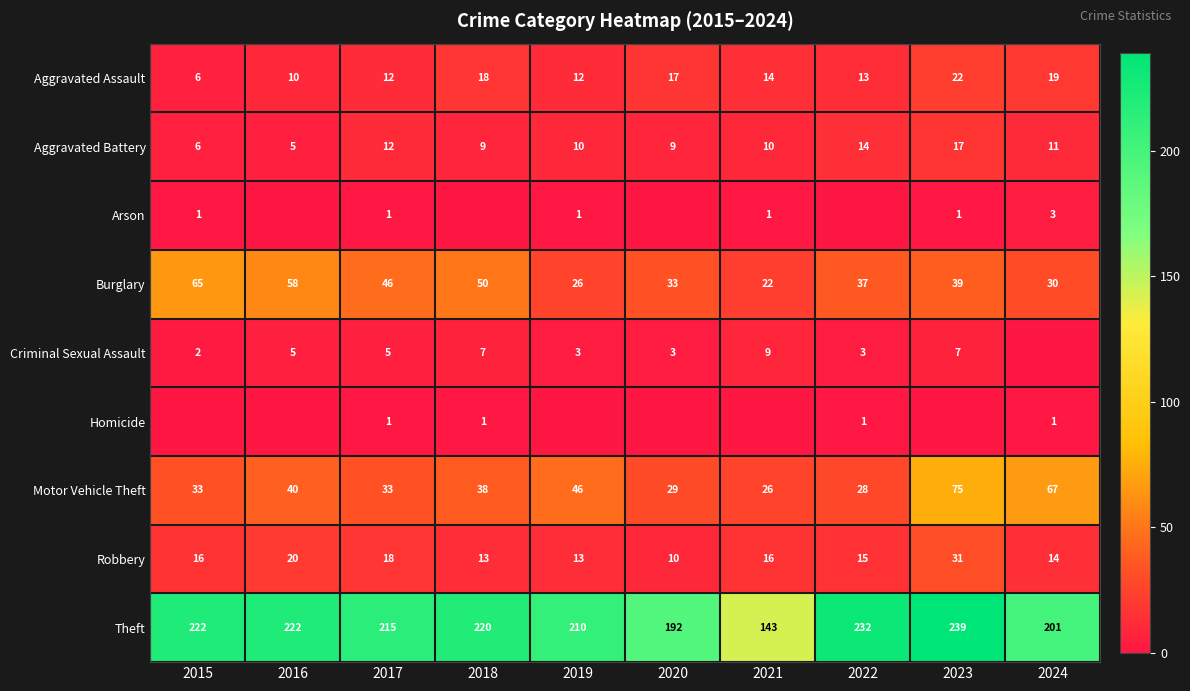

Which category has the lowest value across all series?

2016